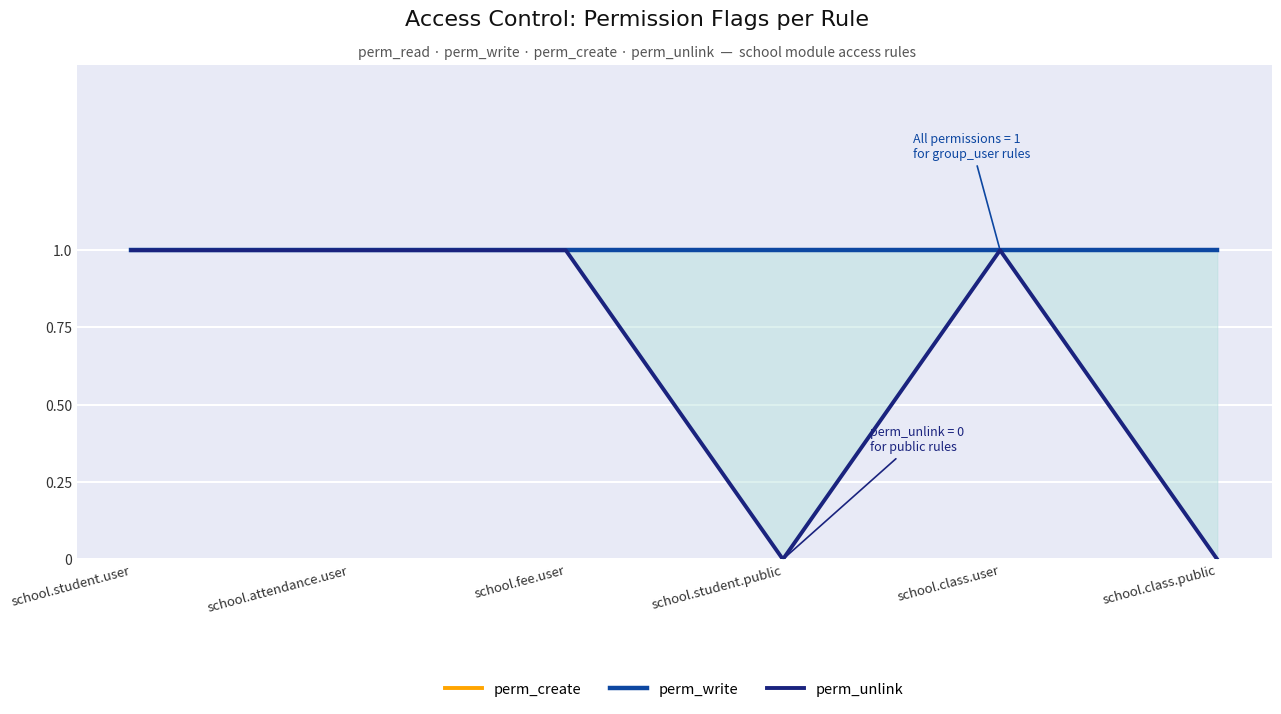

What is the total value across all series at school.student.user?

3